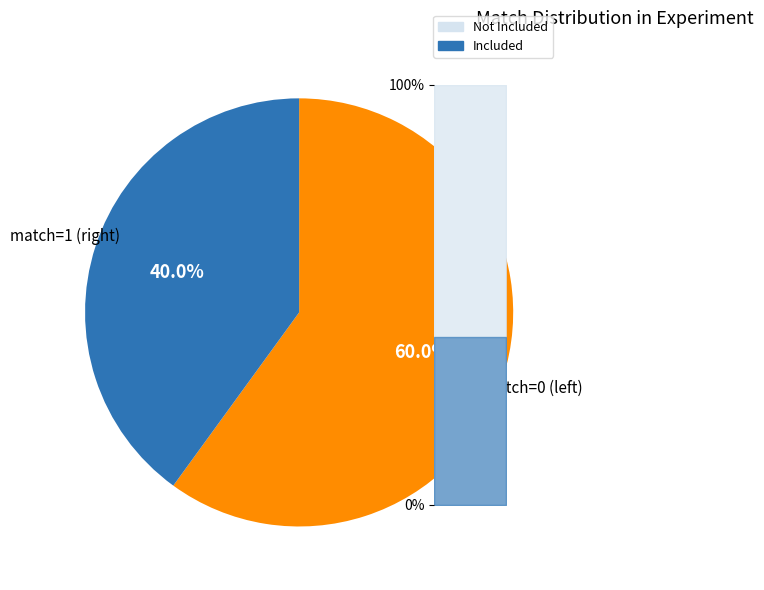

To the nearest percent, what is the average slice percentage?

50%